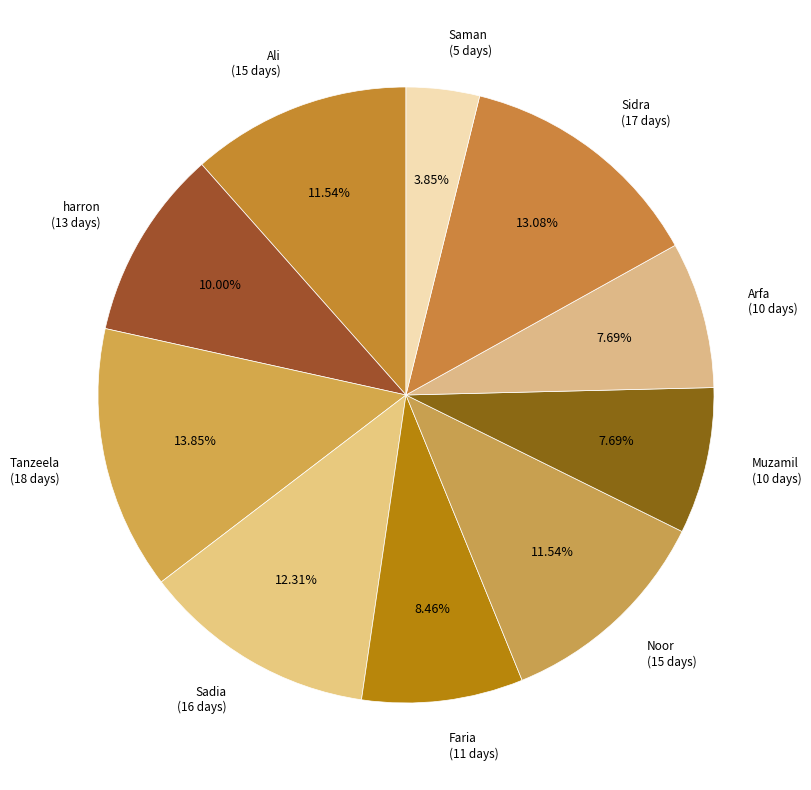

To the nearest percent, what is the difference between the Arfa and Ali slice percentages?

4%